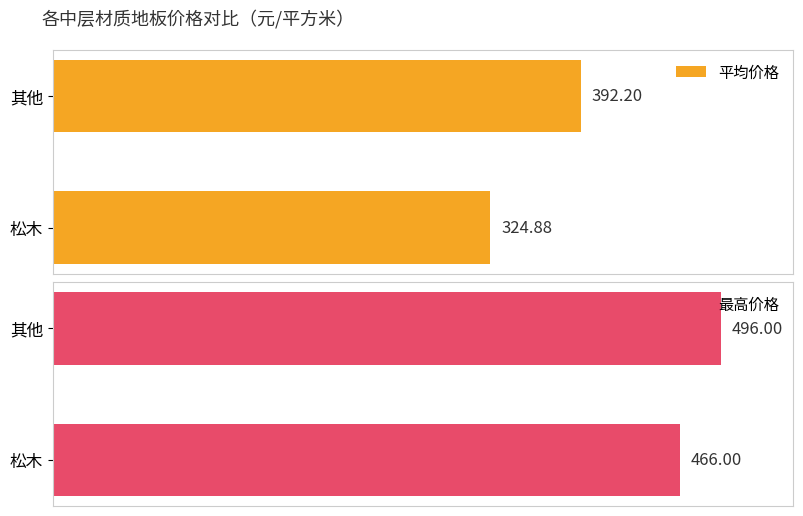

List the labels in order of 平均价格 value, largest first.

其他, 松木